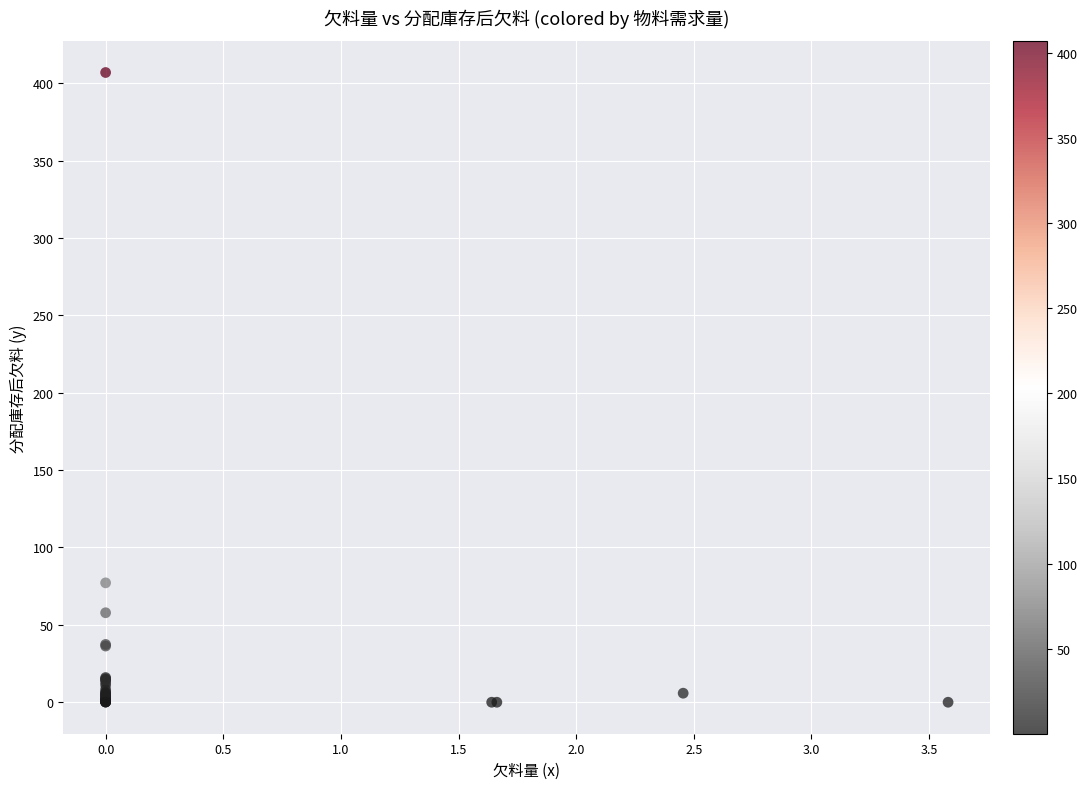

What Y value in the scatter plot is closest to 203?

77.1